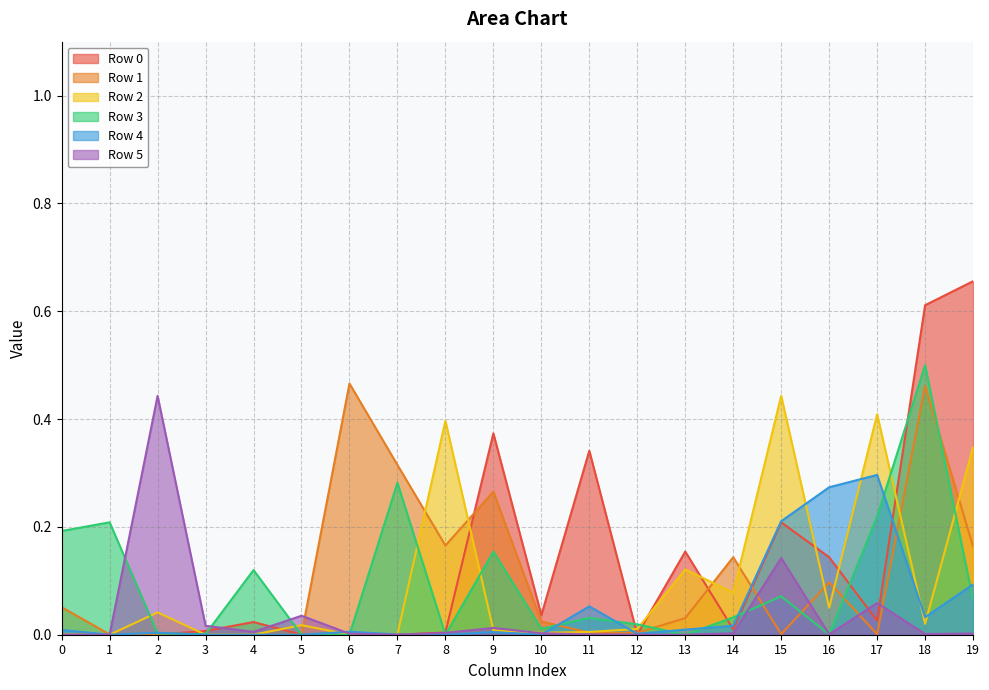

The Row 3 series shows 0.0 at 6. True or false?

True